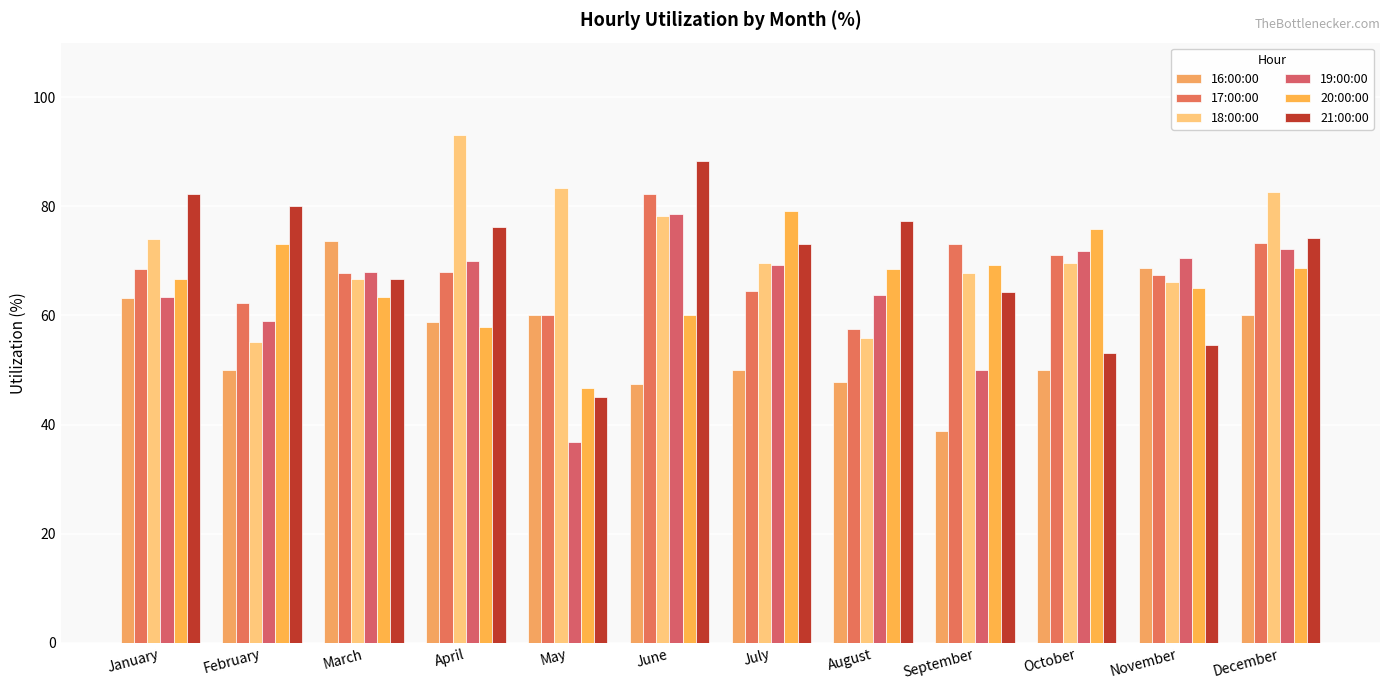

How many data points does each series have?

12